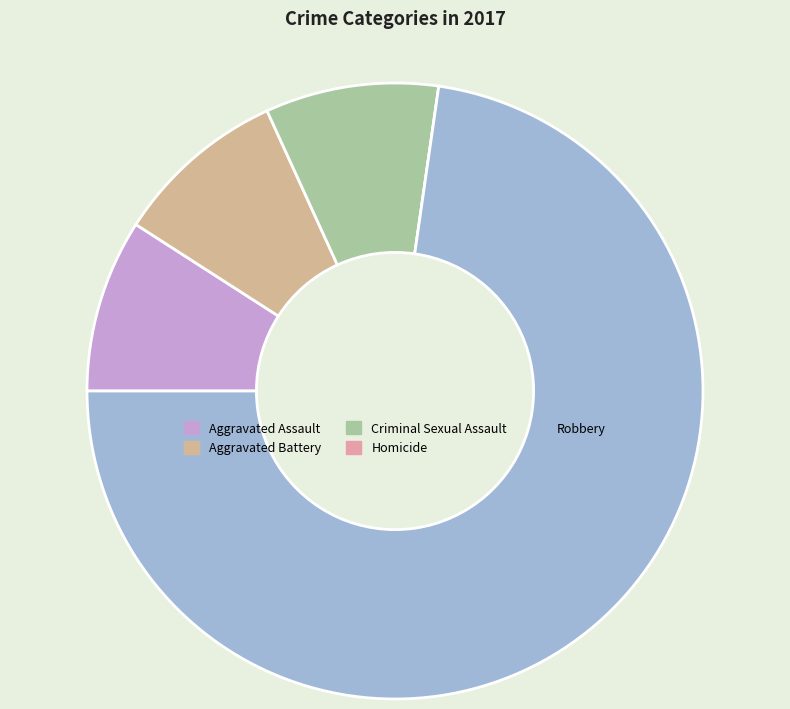

Which category has the biggest portion of the pie?

Robbery